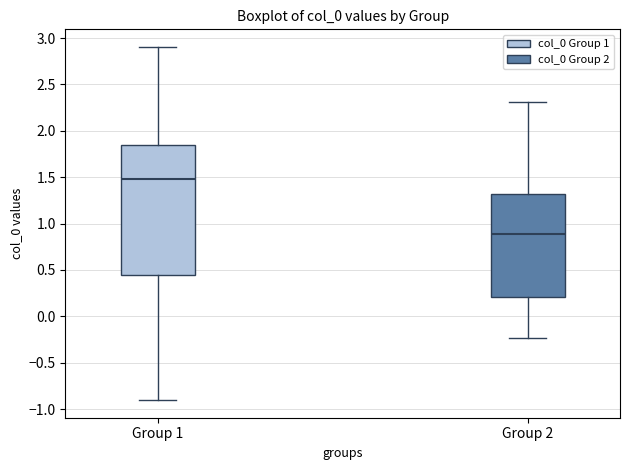

Where does the upper whisker of the box for Group 1 end on the y-axis? The values are not printed on the chart, so give them approximately, as read against the axis.

2.90